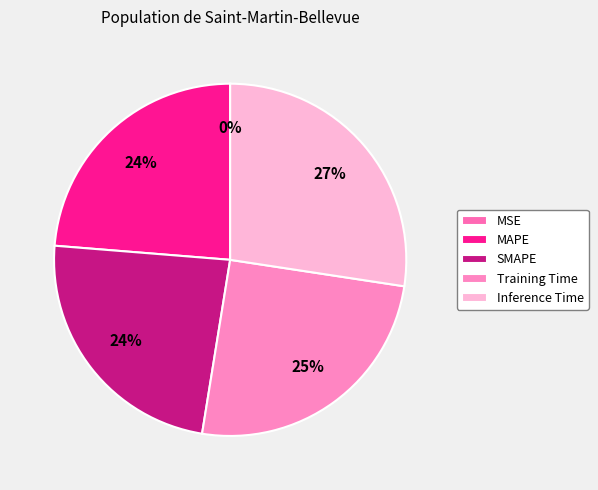

Does Inference Time account for over 50% of the chart?

No